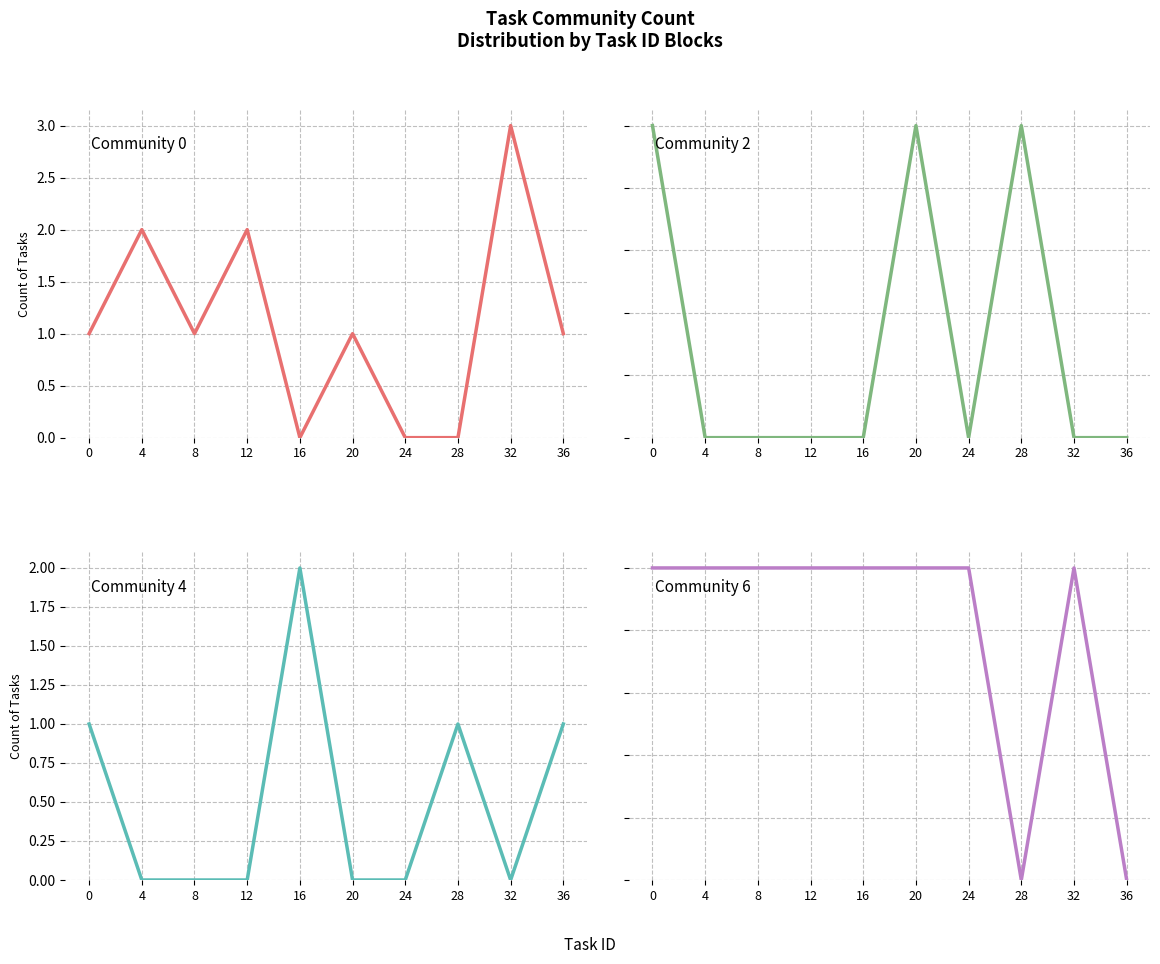

True or false: Community 4 has a value of 1 at 36.

False